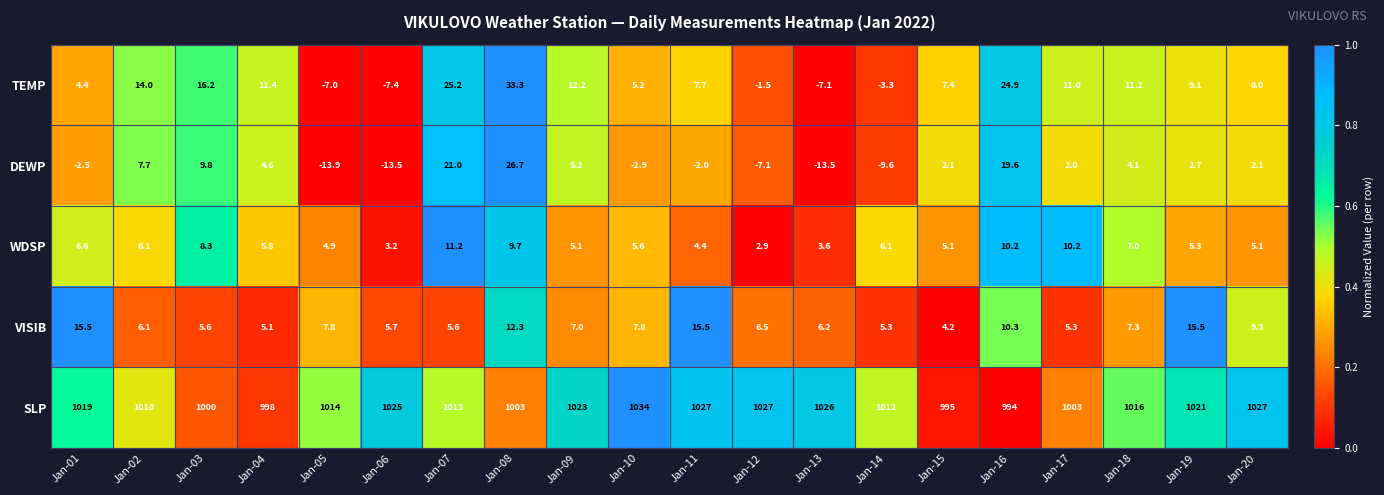

How many distinct data groups are displayed?

5